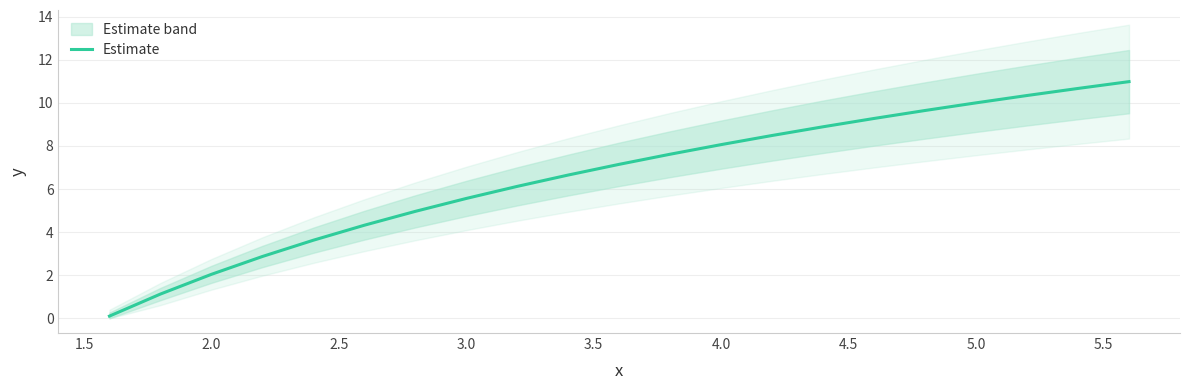

What is the maximum value for Estimate?

11.0